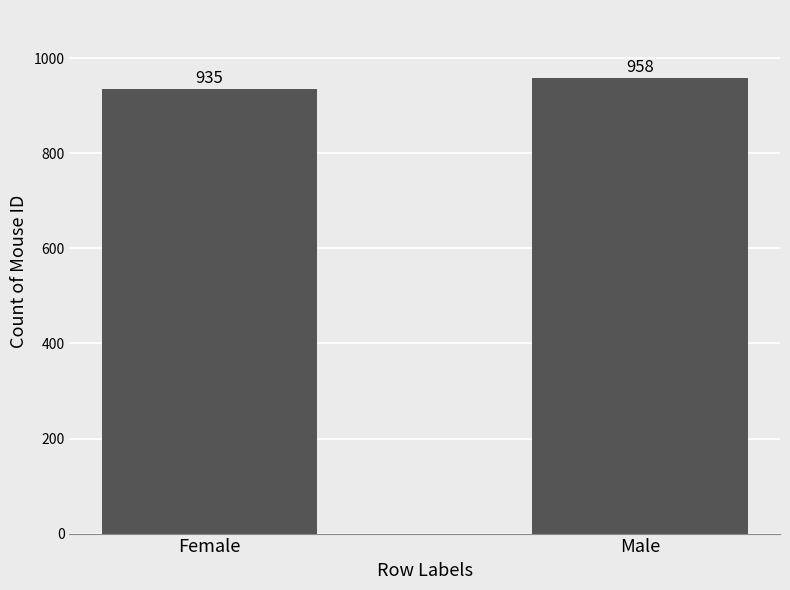

Which label corresponds to the largest value in the chart?

Male